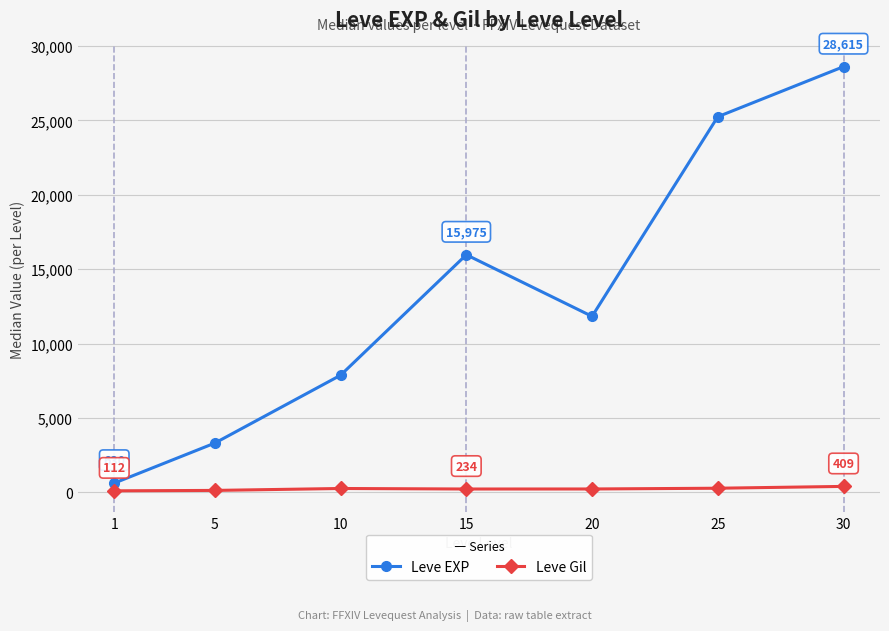

What is the value of the Leve Gil point at the 2nd from the left?

139.5